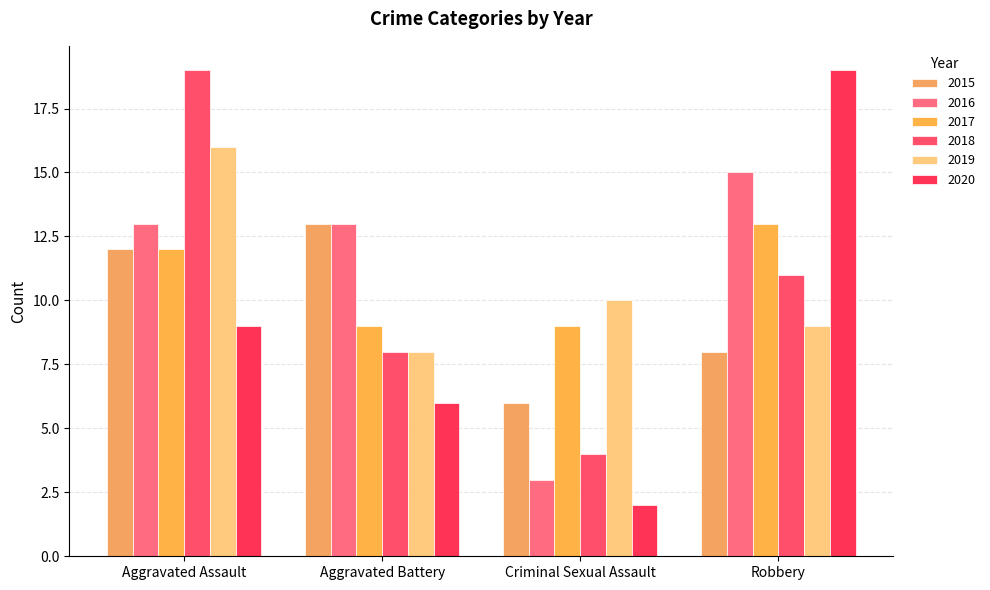

True or false: 2016 has a value of 4 at Robbery.

False